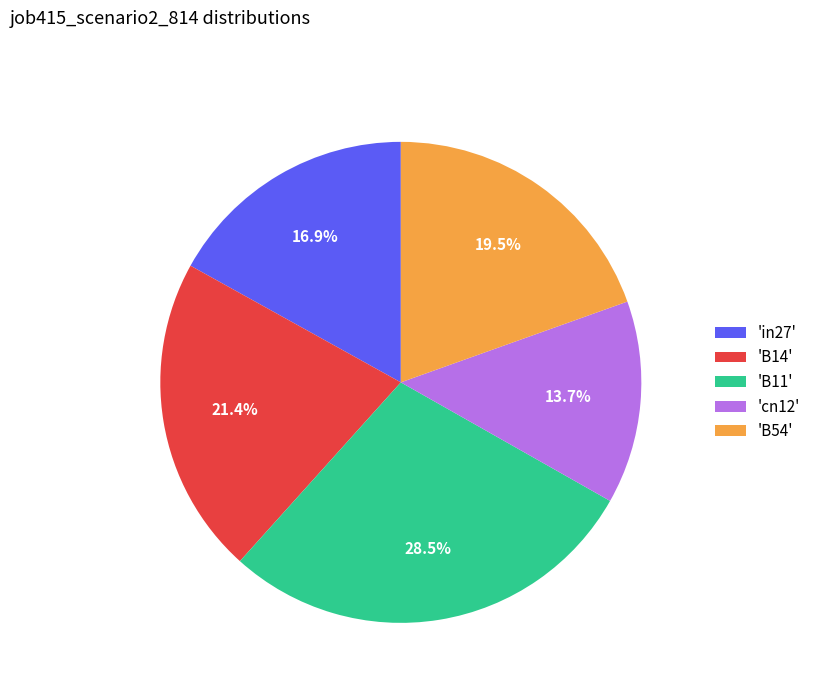

Between 'B54' and 'in27', which is larger?

'B54'